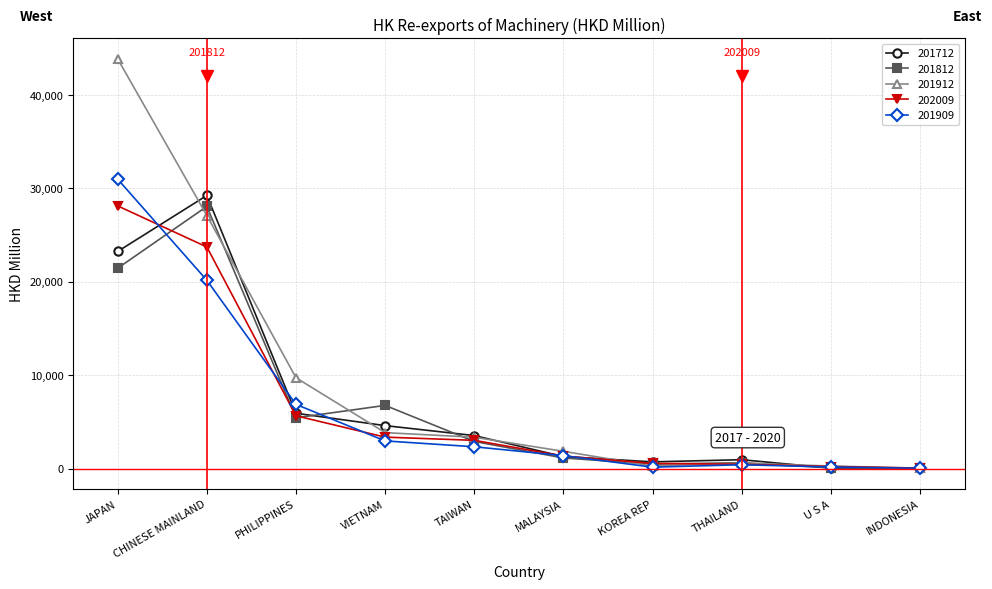

What is the difference between the highest and lowest values at JAPAN?

22397.0